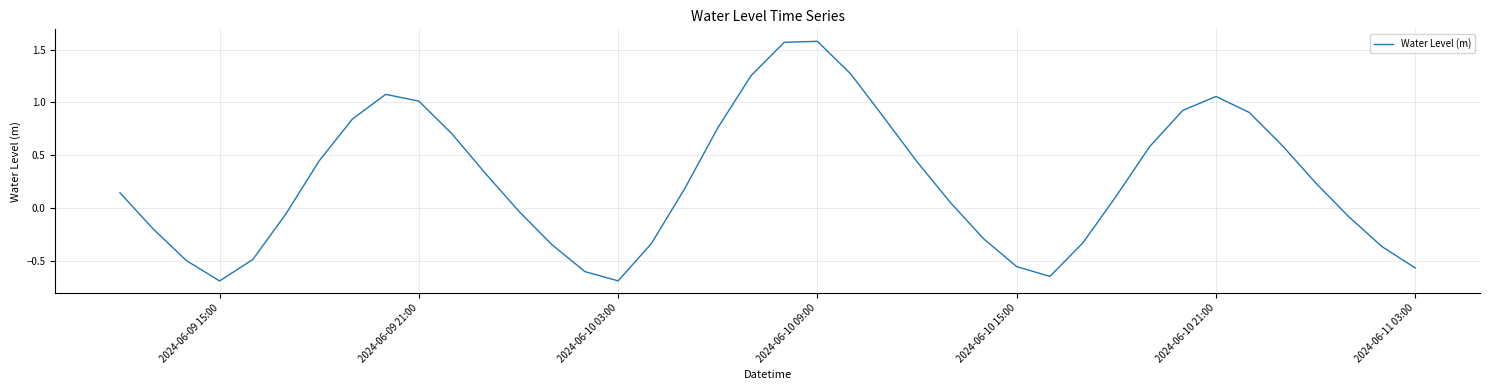

What is the difference between the maximum and minimum values?

2.3